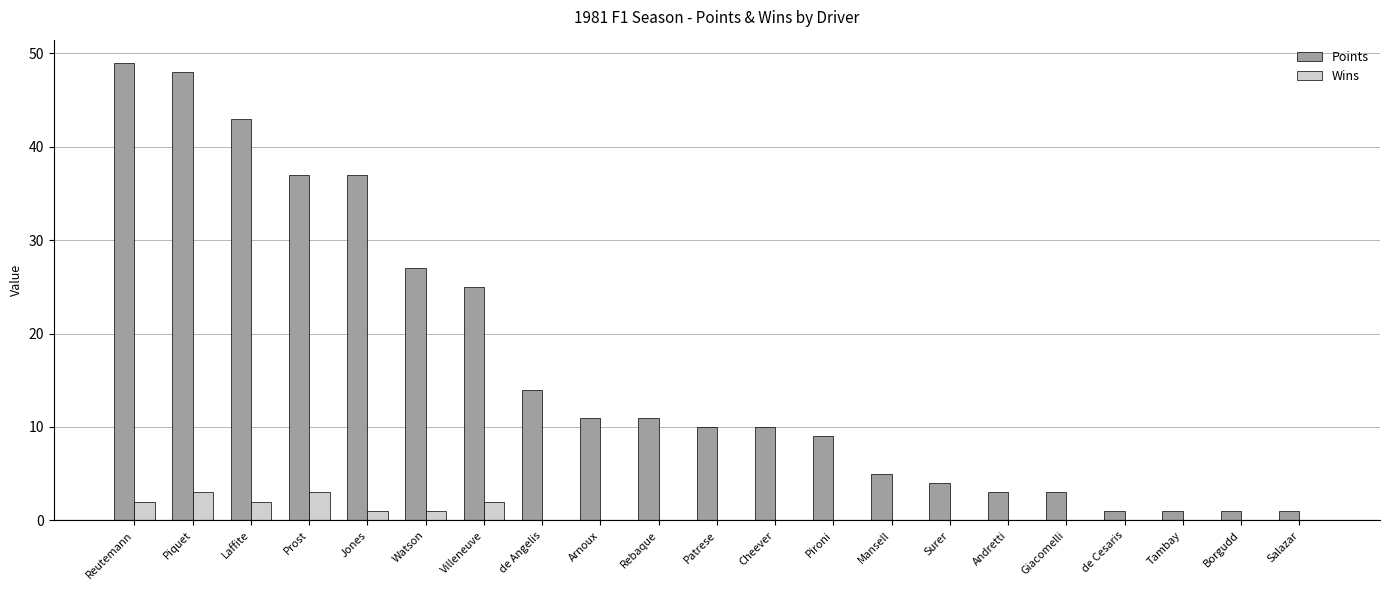

What is the sum of all Wins values?

14